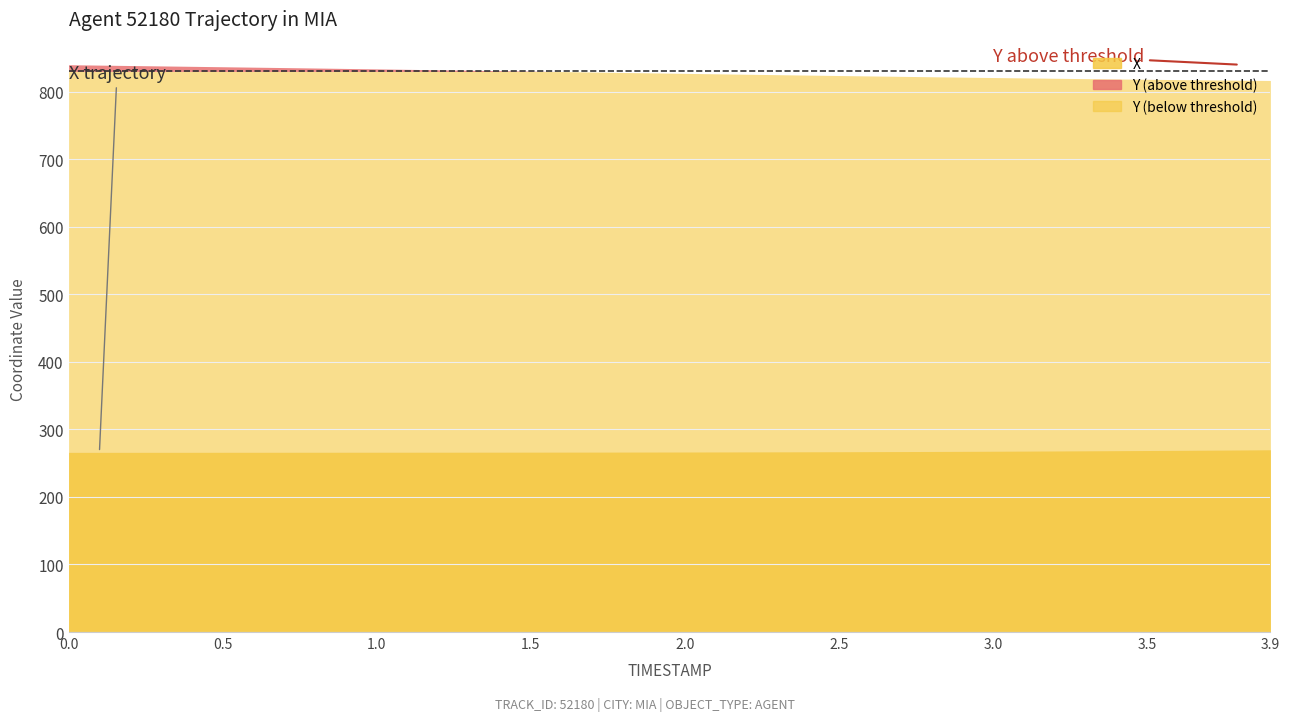

What is the difference between the maximum and second lowest values in the X series?

3.8